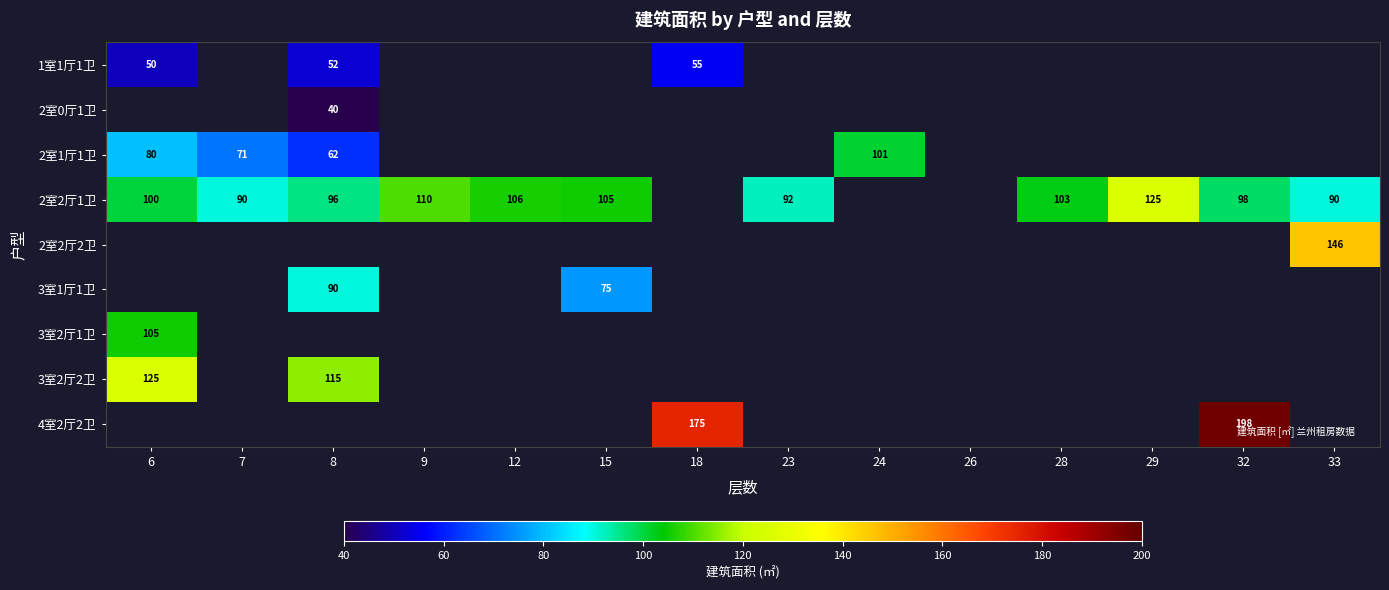

What is the difference between the highest and lowest values at 18?

120.0